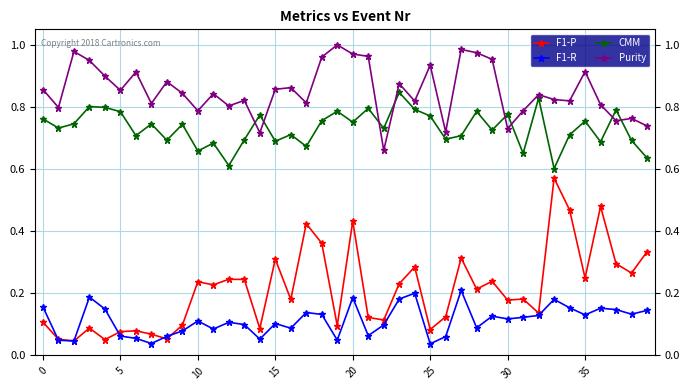

True or false: F1-R and CMM cross at least once.

False